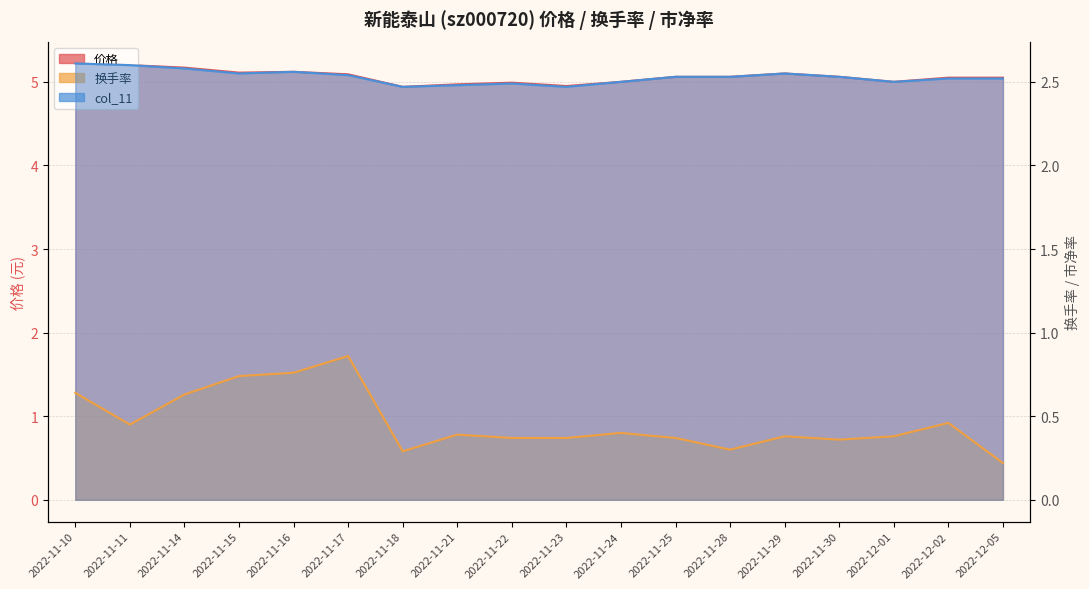

Rank the series at 2022-11-29 from highest to lowest value.

价格, col_11, 换手率